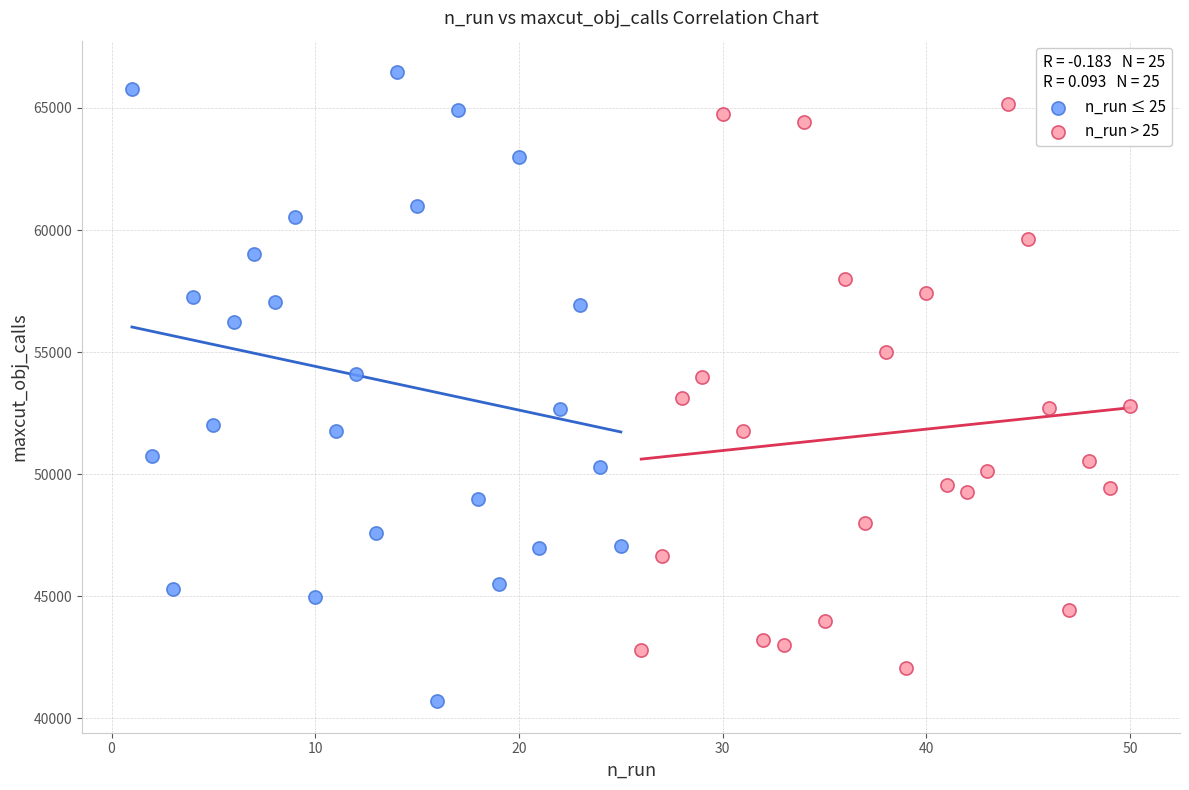

Which series contains the highest Y value?

n_run ≤ 25